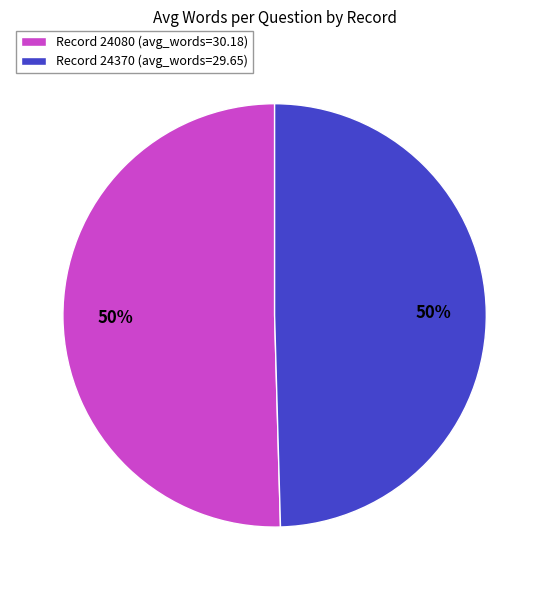

Do Record 24080 (avg_words=30.18) and Record 24370 (avg_words=29.65) together represent more than half of the pie?

Yes